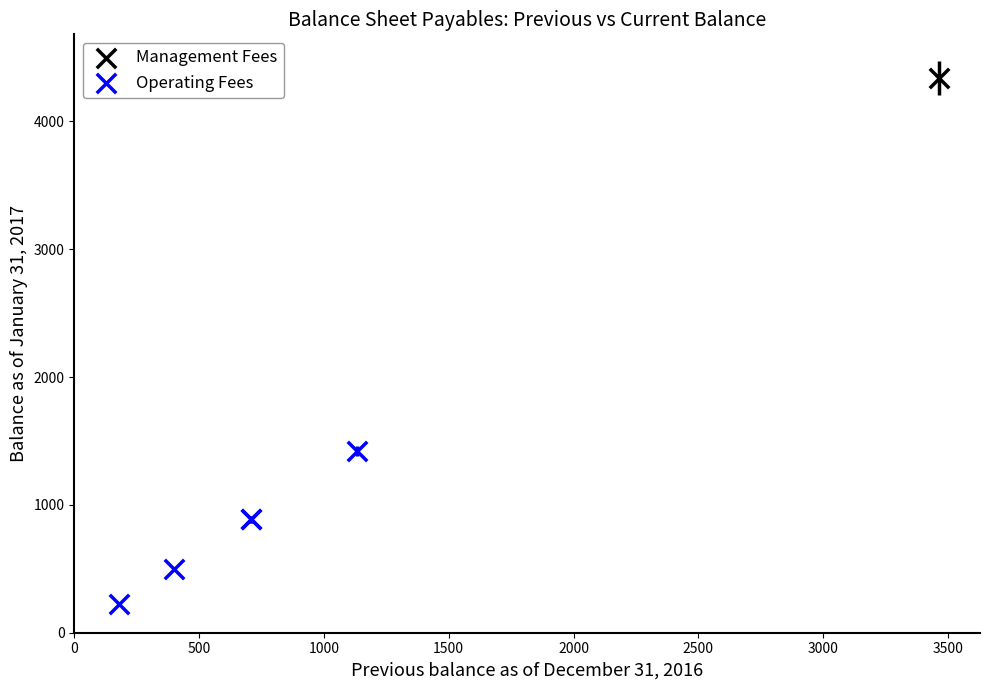

What are all the series names shown in the legend?

Management Fees, Operating Fees